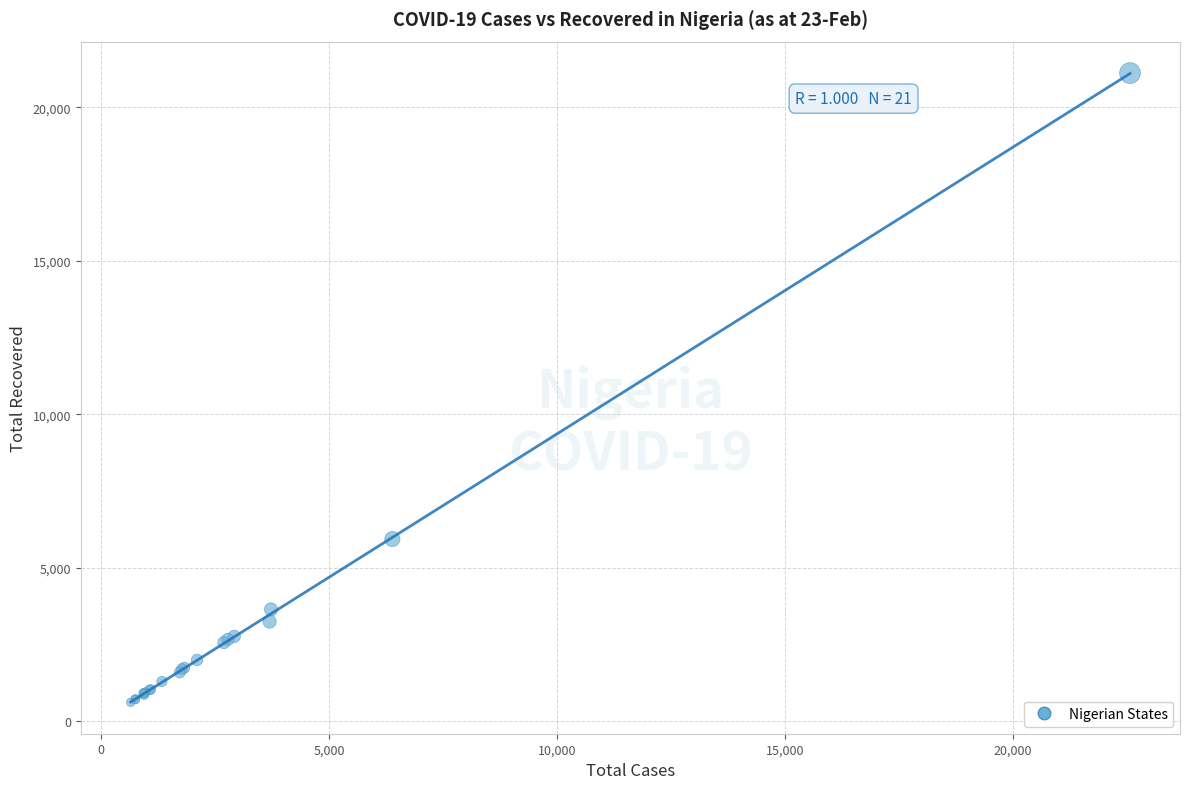

What Y value in the scatter plot is closest to 10866?

5934